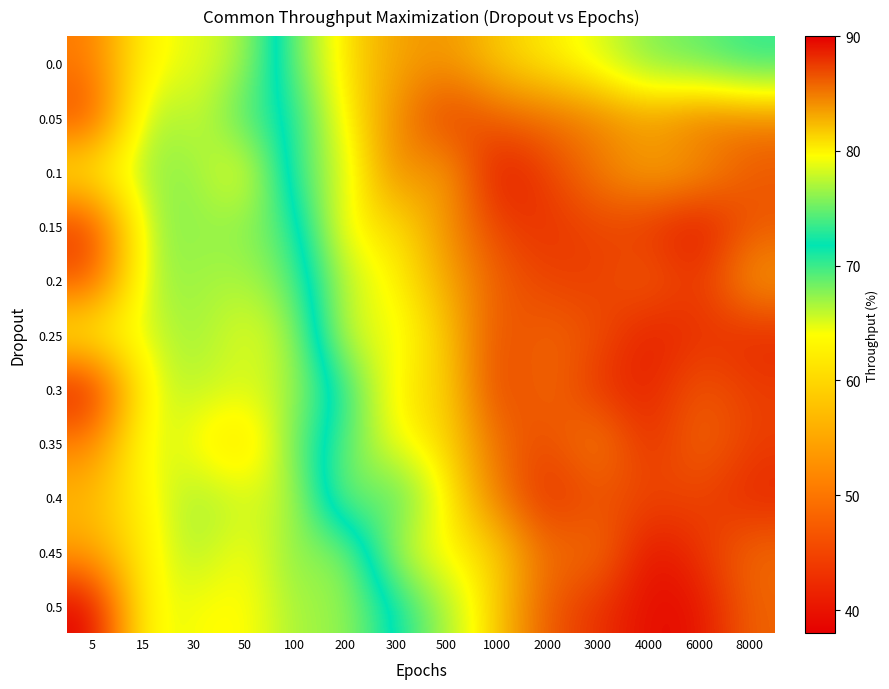

What is the total value across all series at 500?

903.0